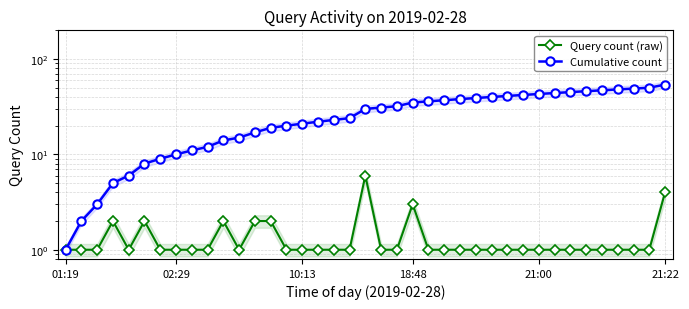

True or false: Cumulative count and Query count (raw) cross at least once.

False